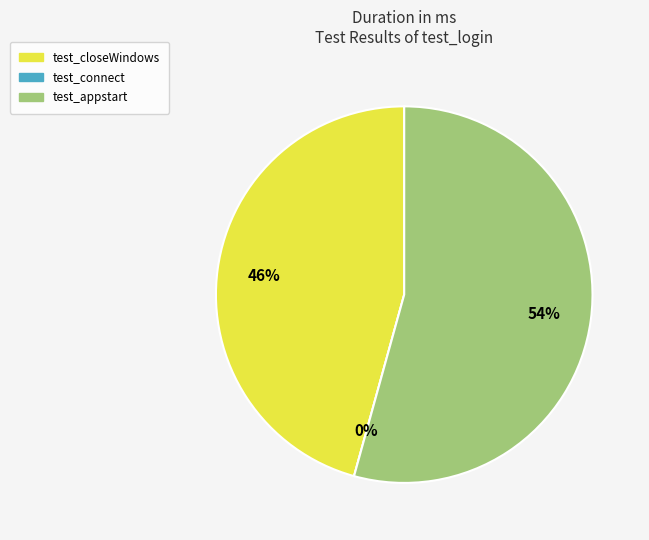

Between test_closeWindows and test_appstart, which is larger?

test_appstart